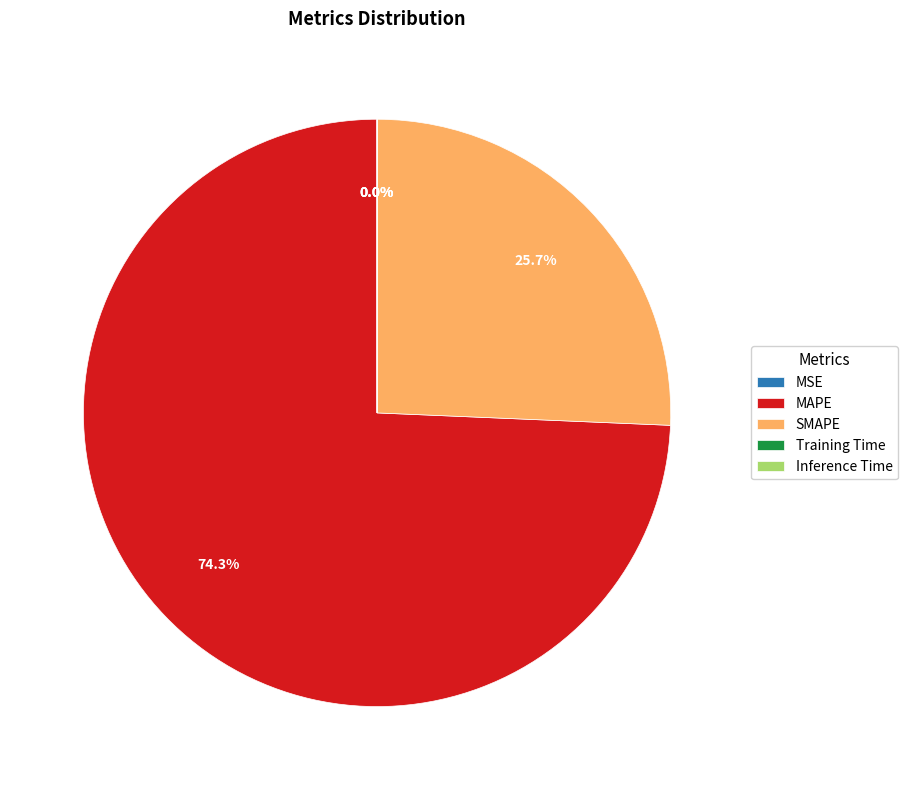

Does MAPE represent more than half of the total?

Yes